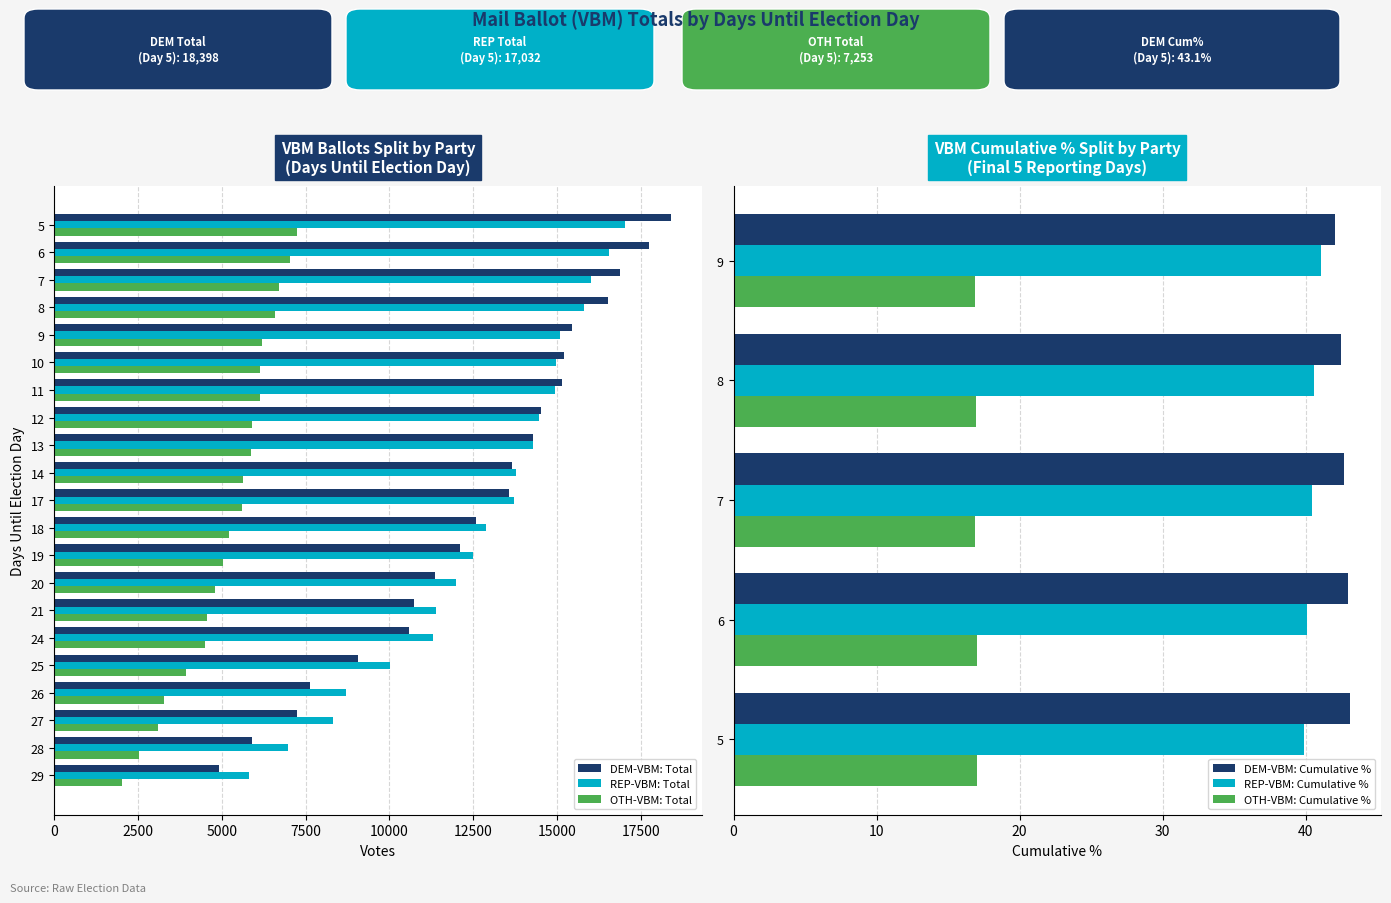

Is the value of DEM-VBM: Total at 11 greater than the value of REP-VBM: Total at 9?

Yes